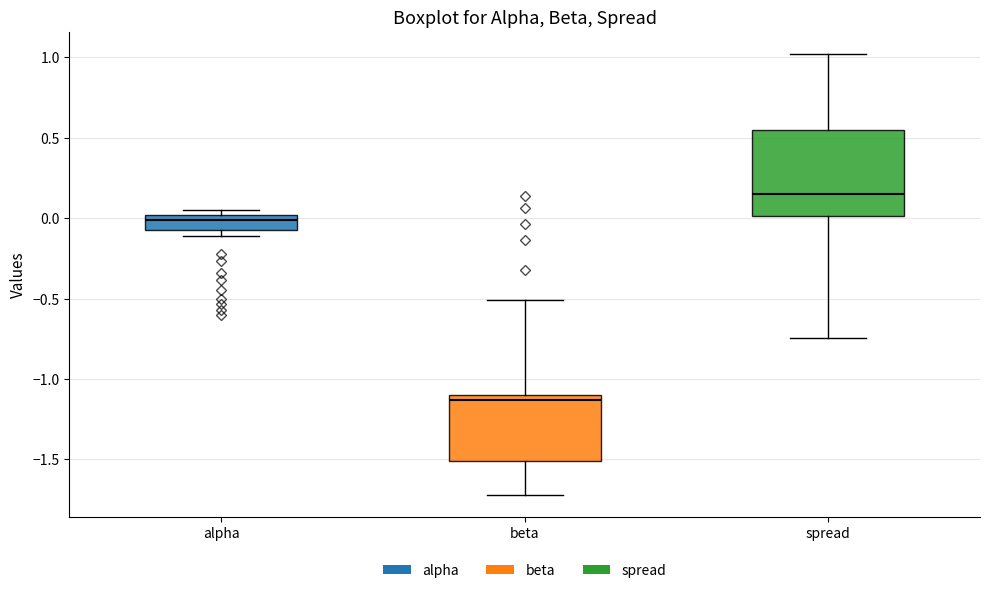

Where does the lower whisker of the box for spread end on the y-axis? The values are not printed on the chart, so give them approximately, as read against the axis.

-0.75